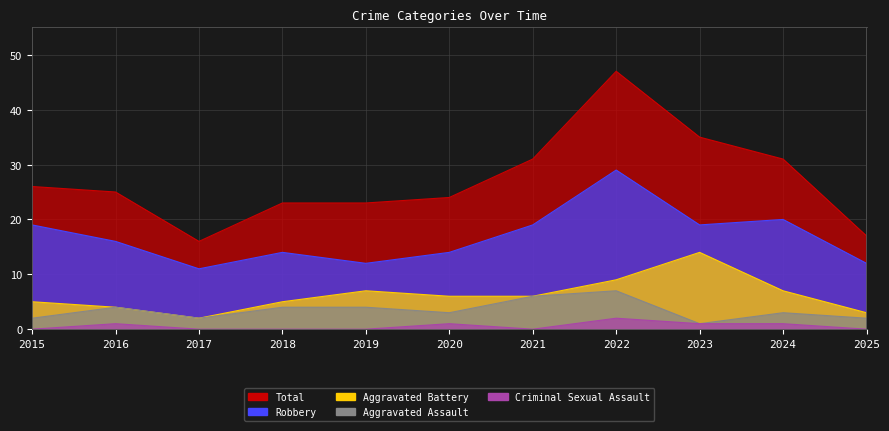

Count the Aggravated Assault values in the range 2 to 4.

8